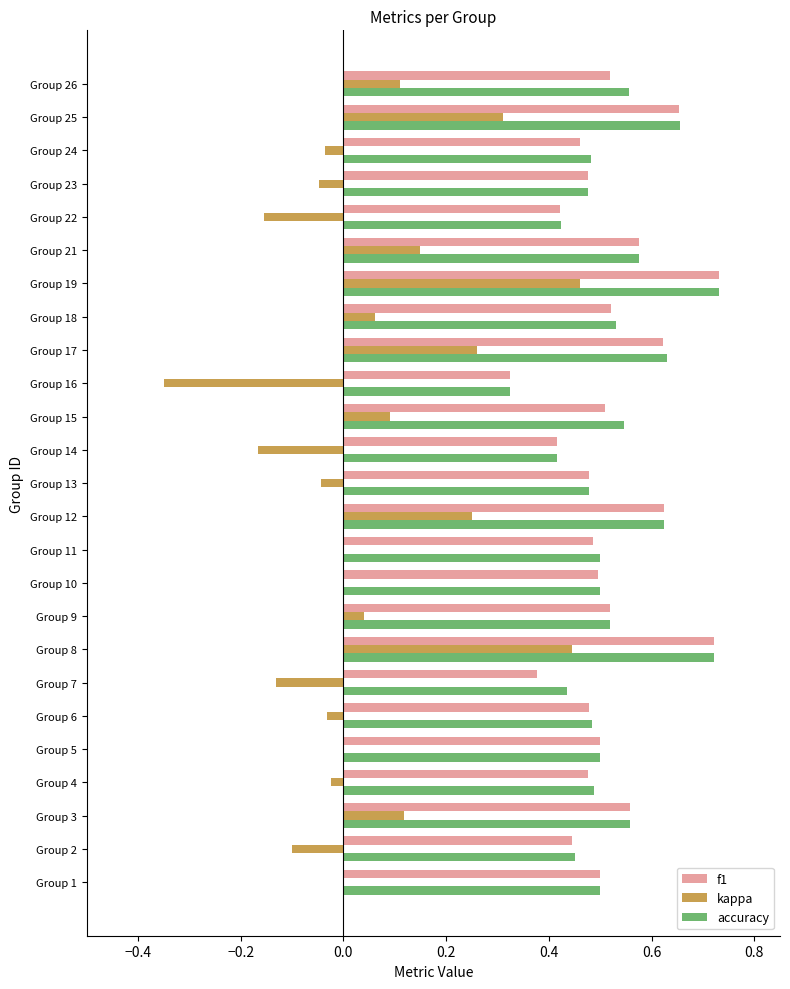

Which series changed the most between Group 18 and Group 19?

kappa